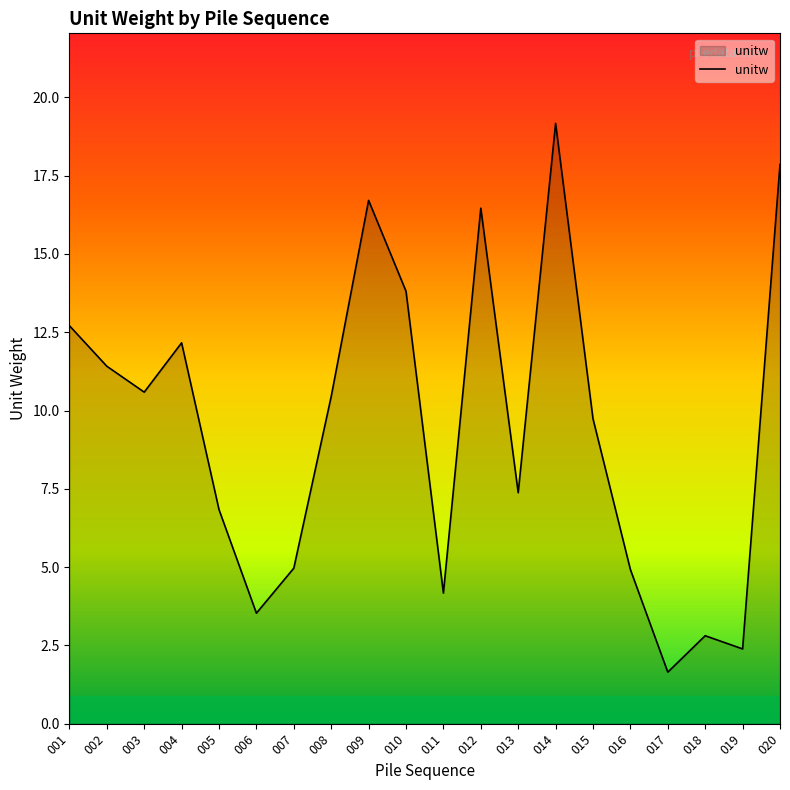

What is the change in value from 015 to 019?

-7.3